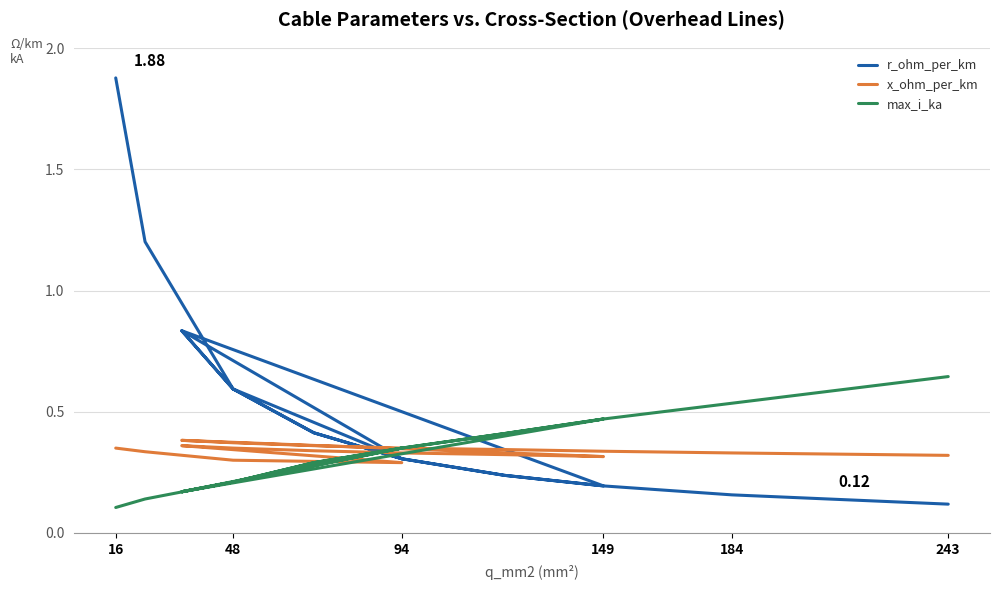

Count the x_ohm_per_km values in the range 0 to 1.

18